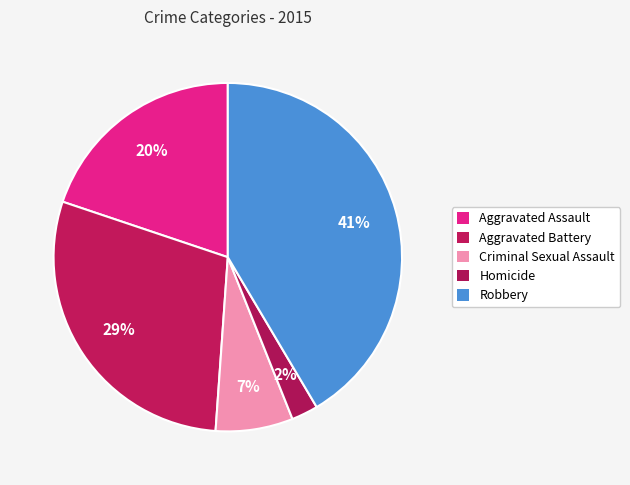

How many slices are in this pie chart?

5